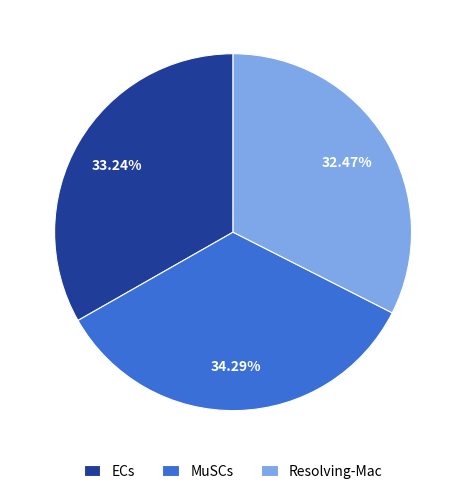

Does any single category account for the majority?

No